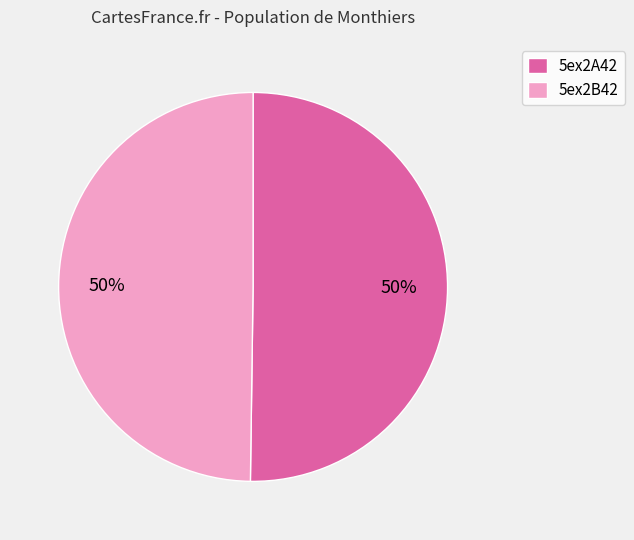

Is it true that 5ex2A42 is 60% of the pie?

False